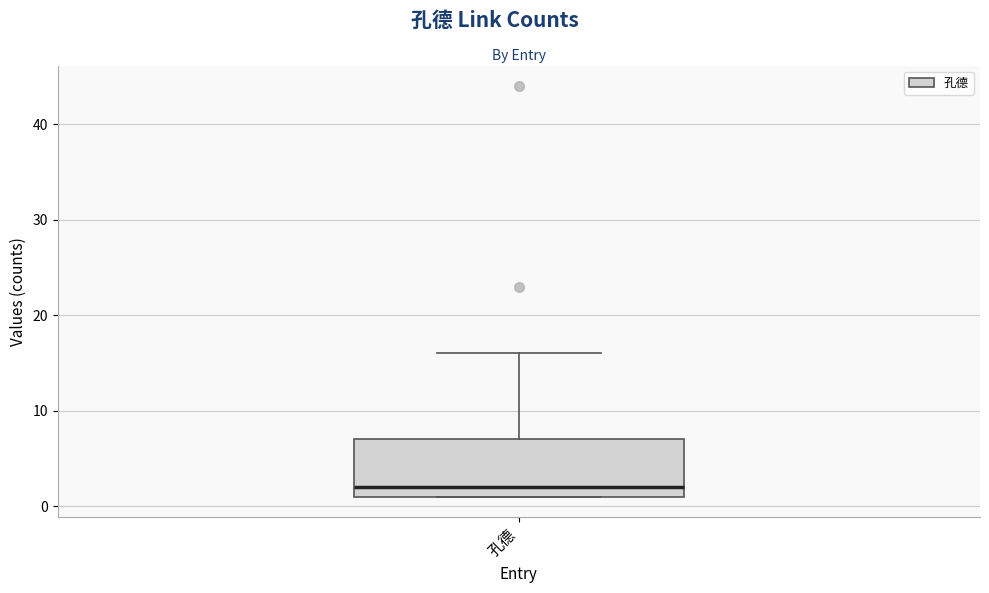

Where is the upper edge of the box for 孔德 on the y-axis? The values are not printed on the chart, so give them approximately, as read against the axis.

7